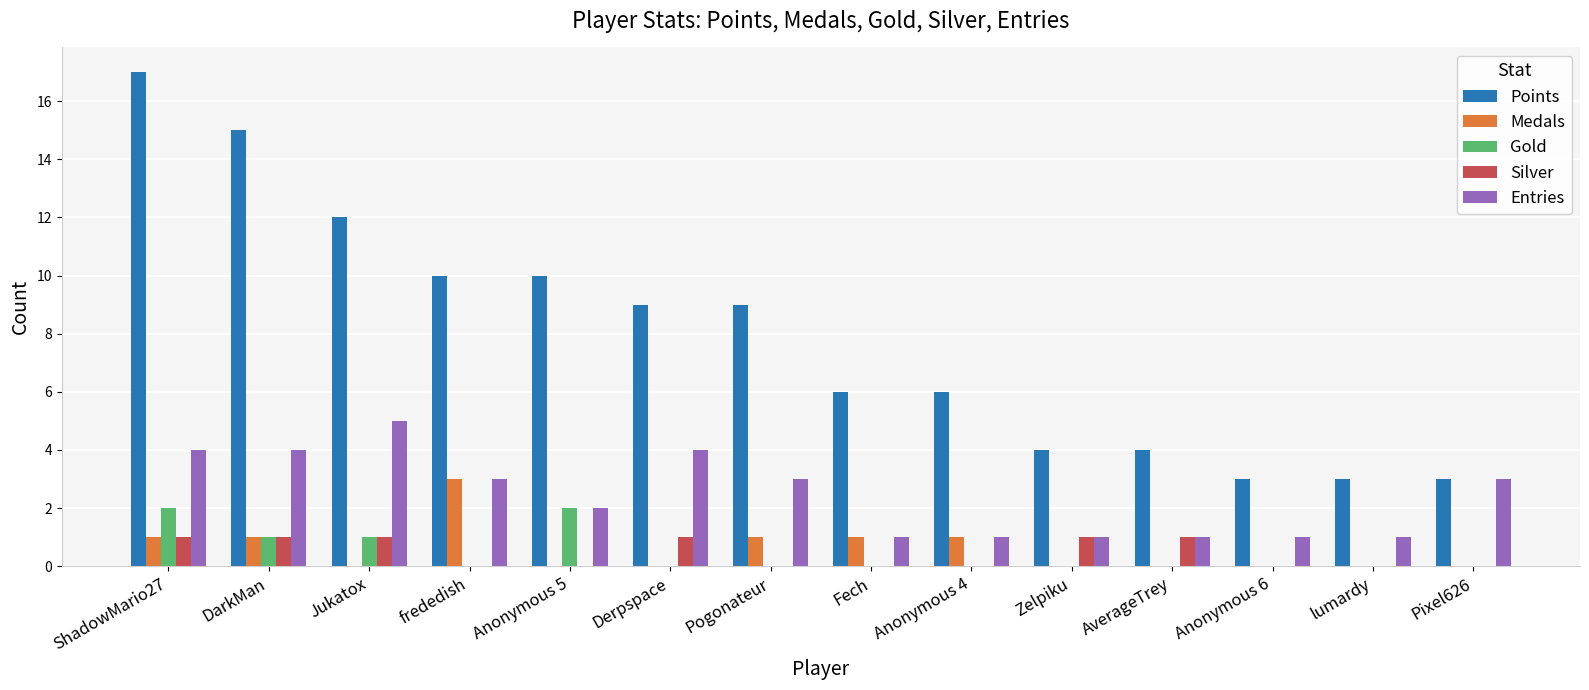

Reading right to left, what are all the values shown in this chart?

Points: Pixel626=3	lumardy=3	Anonymous 6=3	AverageTrey=4	Zelpiku=4	Anonymous 4=6	Fech=6	Pogonateur=9	Derpspace=9	Anonymous 5=10	frededish=10	Jukatox=12	DarkMan=15	ShadowMario27=17
Medals: Pixel626=0	lumardy=0	Anonymous 6=0	AverageTrey=0	Zelpiku=0	Anonymous 4=1	Fech=1	Pogonateur=1	Derpspace=0	Anonymous 5=0	frededish=3	Jukatox=0	DarkMan=1	ShadowMario27=1
Gold: Pixel626=0	lumardy=0	Anonymous 6=0	AverageTrey=0	Zelpiku=0	Anonymous 4=0	Fech=0	Pogonateur=0	Derpspace=0	Anonymous 5=2	frededish=0	Jukatox=1	DarkMan=1	ShadowMario27=2
Silver: Pixel626=0	lumardy=0	Anonymous 6=0	AverageTrey=1	Zelpiku=1	Anonymous 4=0	Fech=0	Pogonateur=0	Derpspace=1	Anonymous 5=0	frededish=0	Jukatox=1	DarkMan=1	ShadowMario27=1
Entries: Pixel626=3	lumardy=1	Anonymous 6=1	AverageTrey=1	Zelpiku=1	Anonymous 4=1	Fech=1	Pogonateur=3	Derpspace=4	Anonymous 5=2	frededish=3	Jukatox=5	DarkMan=4	ShadowMario27=4